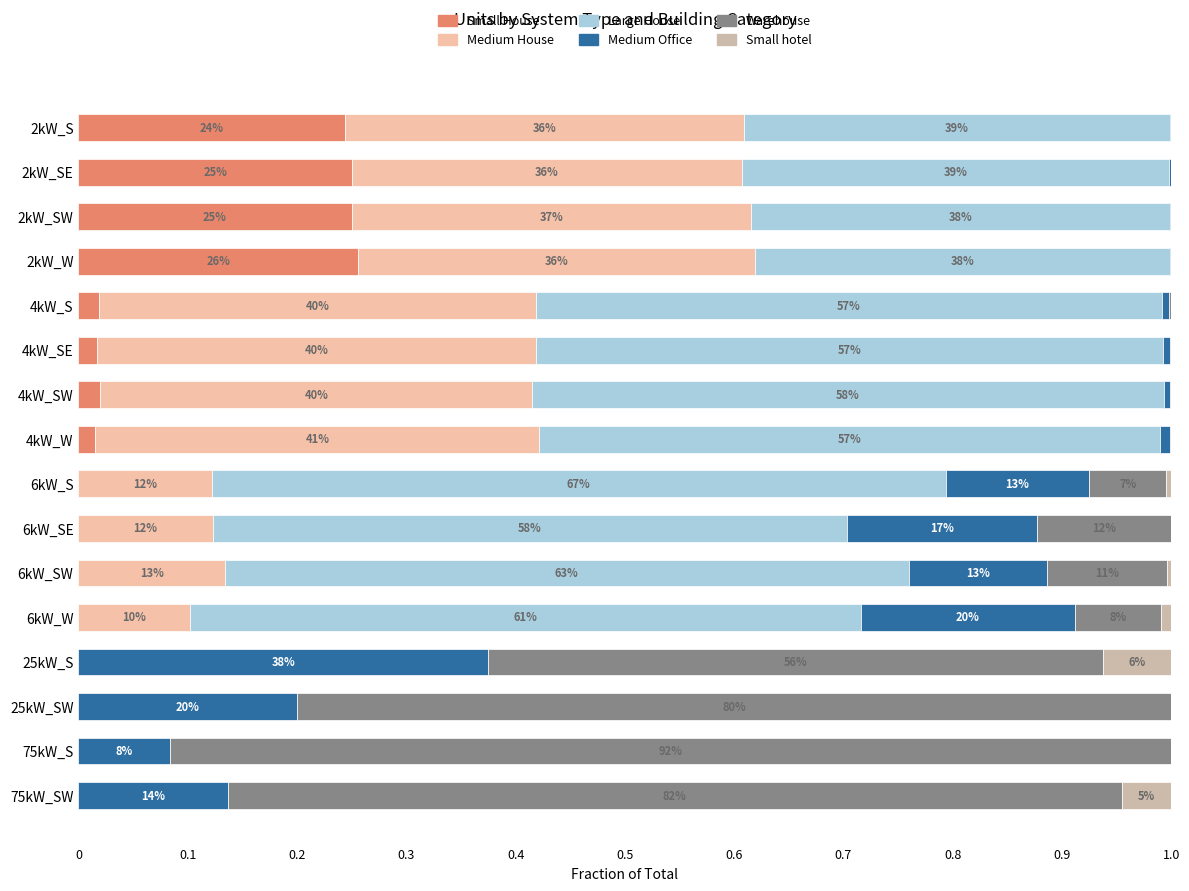

What is the total value across all series at 75kW_S?

1.0